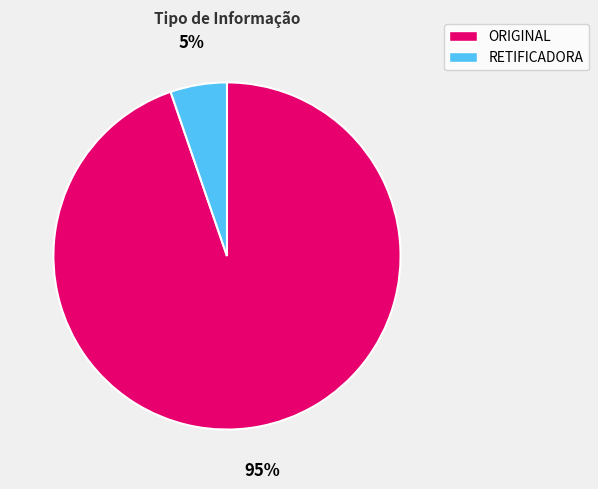

What is the smallest slice in the pie chart?

RETIFICADORA